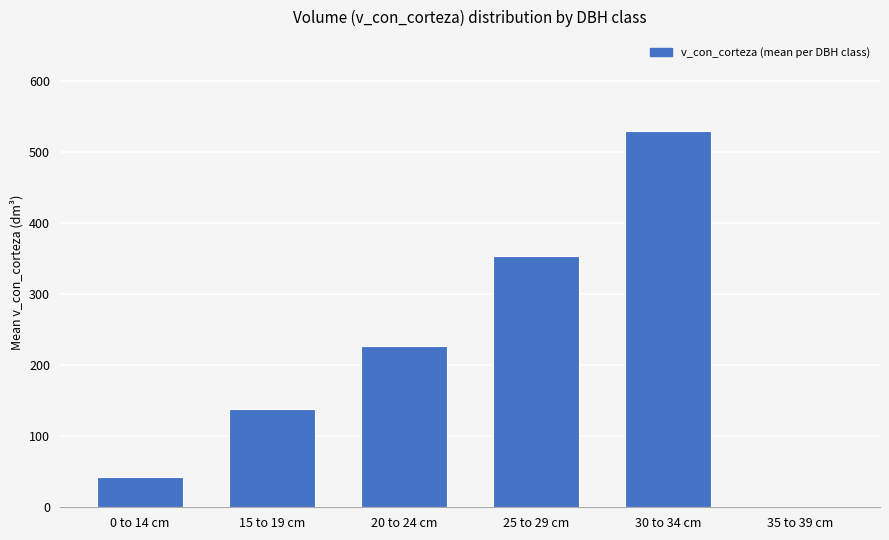

What is the sum of all values?

1291.8